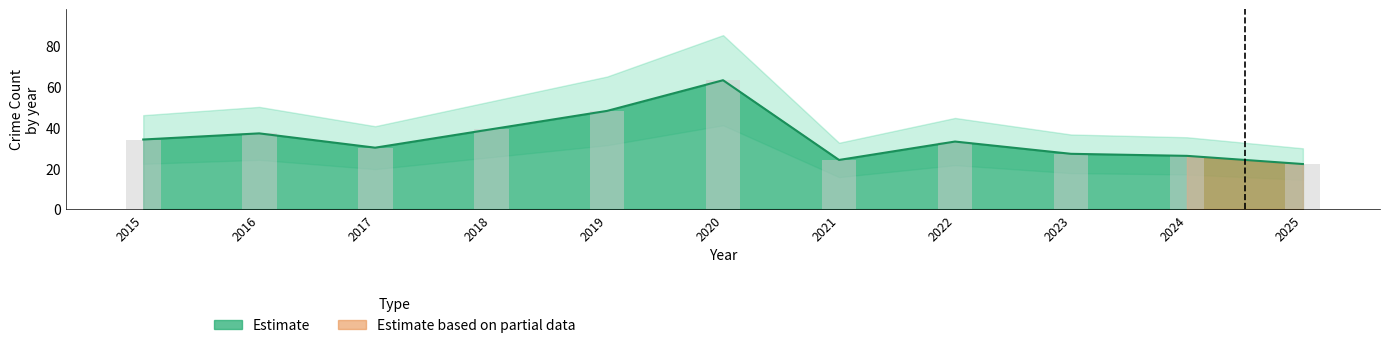

Reading left to right, list all the values displayed in this chart.

Aggravated Assault: 2015=2	2016=2	2017=1	2018=2	2019=4	2020=1	2021=2	2022=2	2023=5	2024=2	2025=1
Aggravated Battery: 2015=4	2016=3	2017=3	2018=3	2019=4	2020=2	2021=2	2022=3	2023=4	2024=8	2025=3
Robbery: 2015=9	2016=15	2017=12	2018=13	2019=10	2020=14	2021=9	2022=12	2023=9	2024=6	2025=10
Theft: 2015=18	2016=17	2017=13	2018=20	2019=30	2020=46	2021=11	2022=15	2023=7	2024=8	2025=8
Total: 2015=34	2016=37	2017=30	2018=39	2019=48	2020=63	2021=24	2022=33	2023=27	2024=26	2025=22